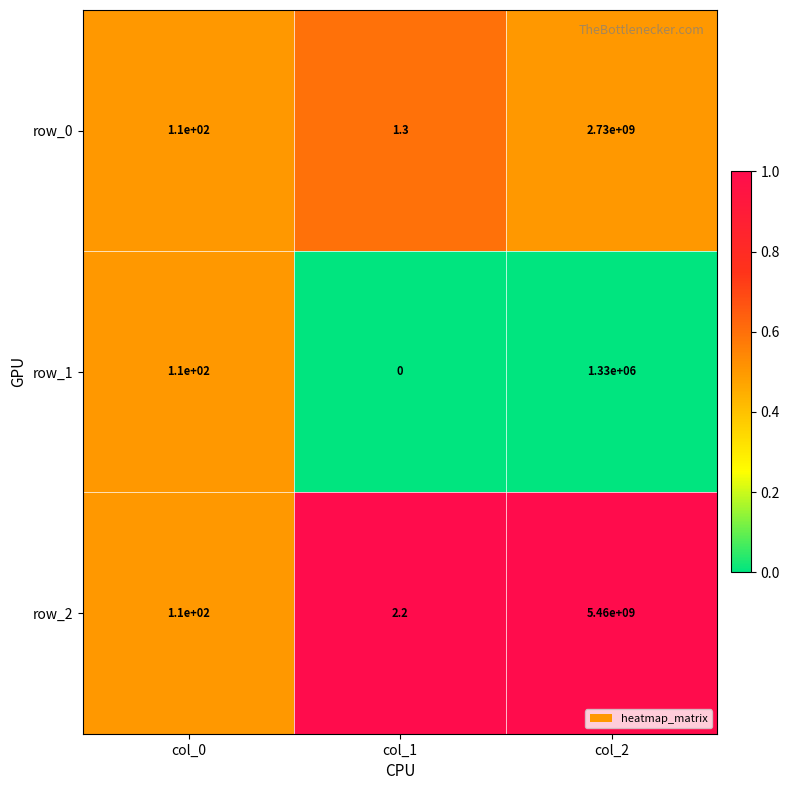

Which series changed the most between col_0 and col_1?

row_1